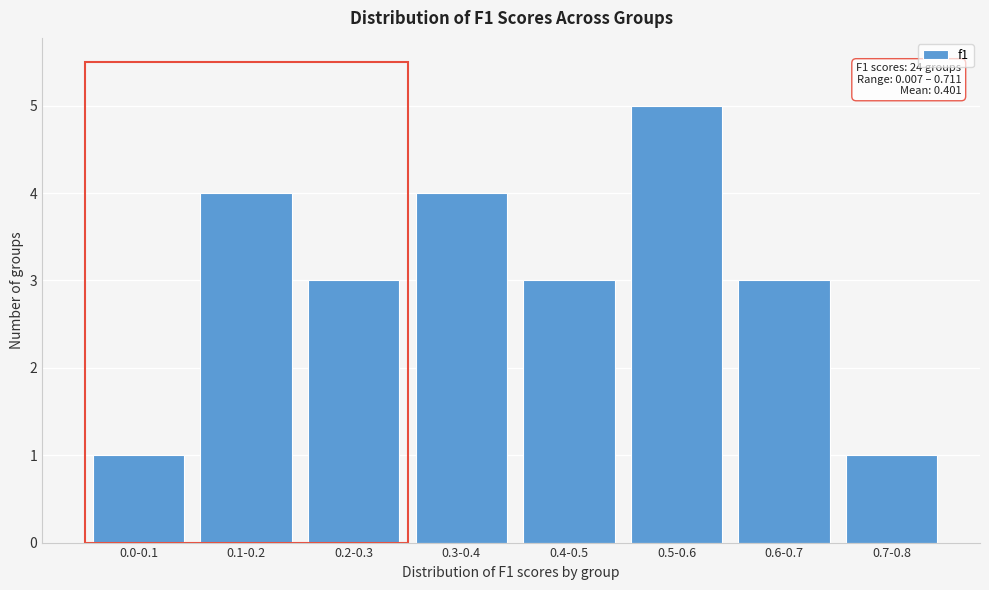

Reading left to right, transcribe all the data shown in this chart.

1	4	3	4	3	5	3	1